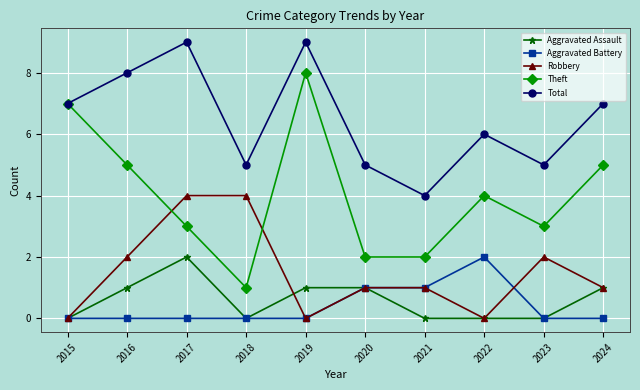

What is the maximum value for Total?

9